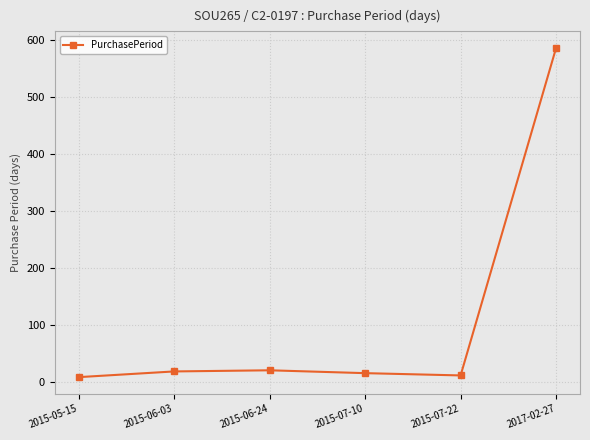

What is the sum of the values at 2015-06-03 and 2015-07-10?

35